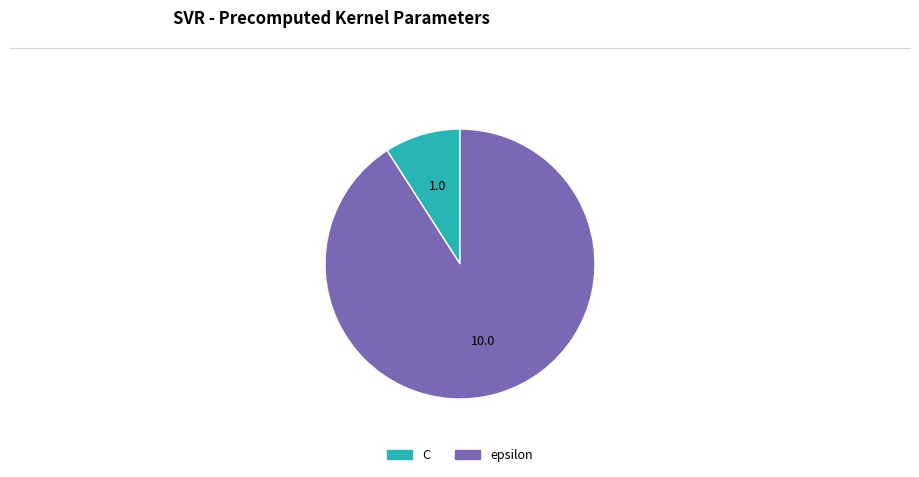

Do C and epsilon together represent more than half of the pie?

Yes